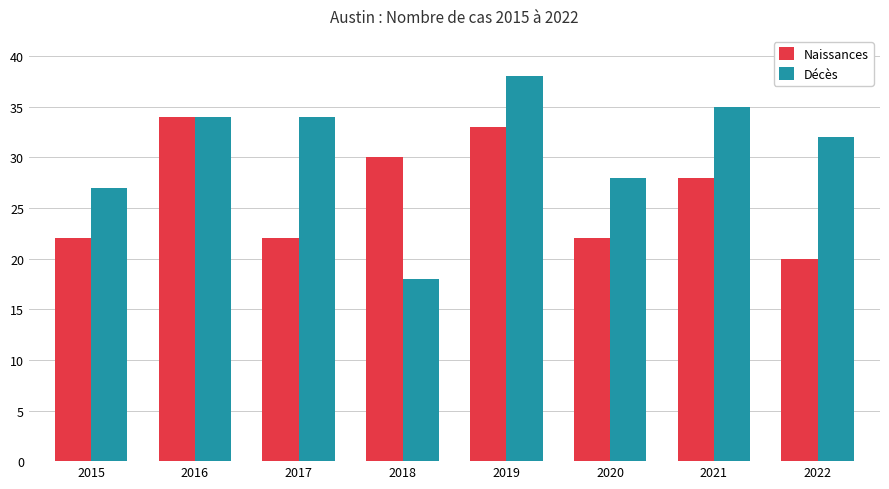

Reading left to right, list all the values displayed in this chart.

Naissances: 2015=22	2016=34	2017=22	2018=30	2019=33	2020=22	2021=28	2022=20
Décès: 2015=27	2016=34	2017=34	2018=18	2019=38	2020=28	2021=35	2022=32